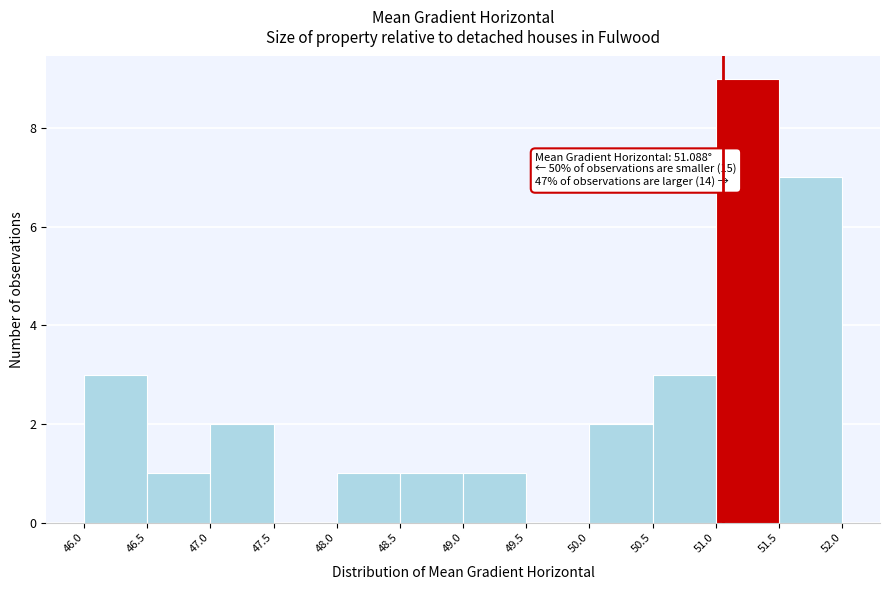

Which range on the x-axis has the tallest bar?

51.0 to 51.5